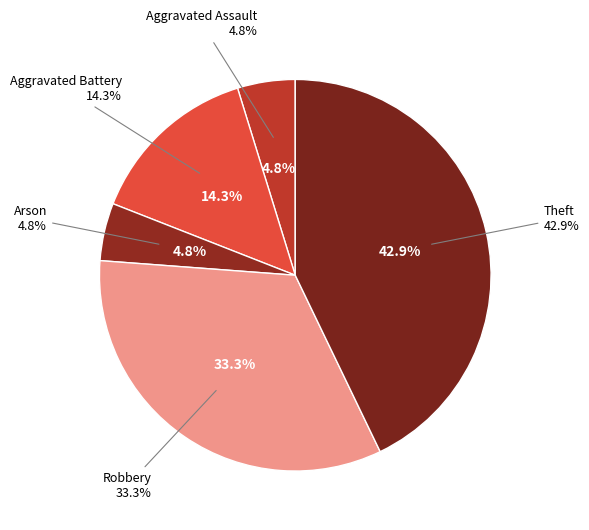

Rank the categories by value from lowest to highest.

Aggravated Assault, Arson, Aggravated Battery, Robbery, Theft